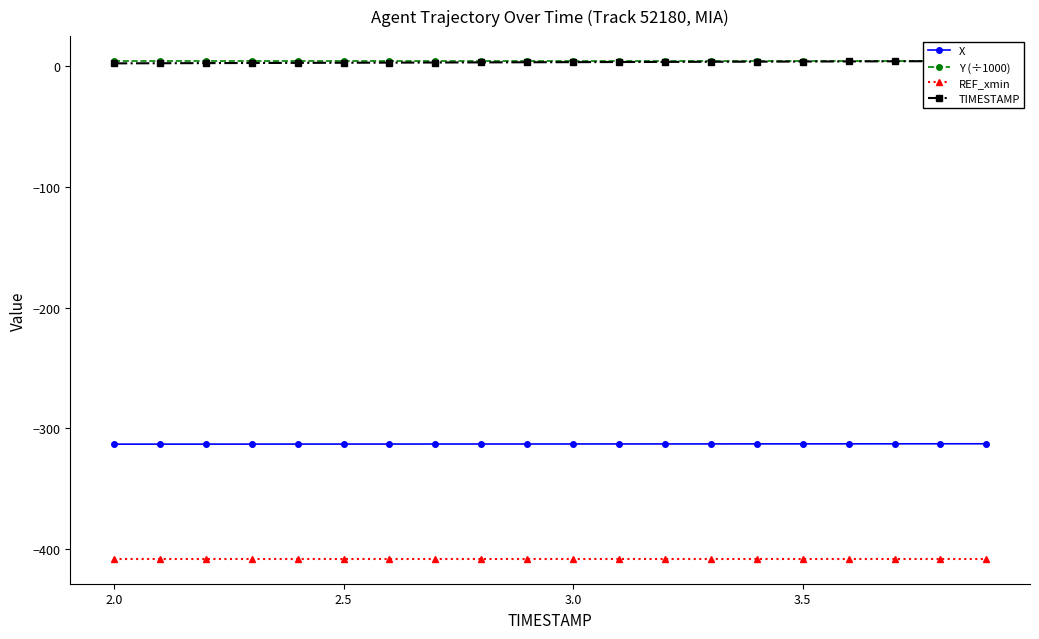

What is the lowest value of the REF_xmin series?

-407.9